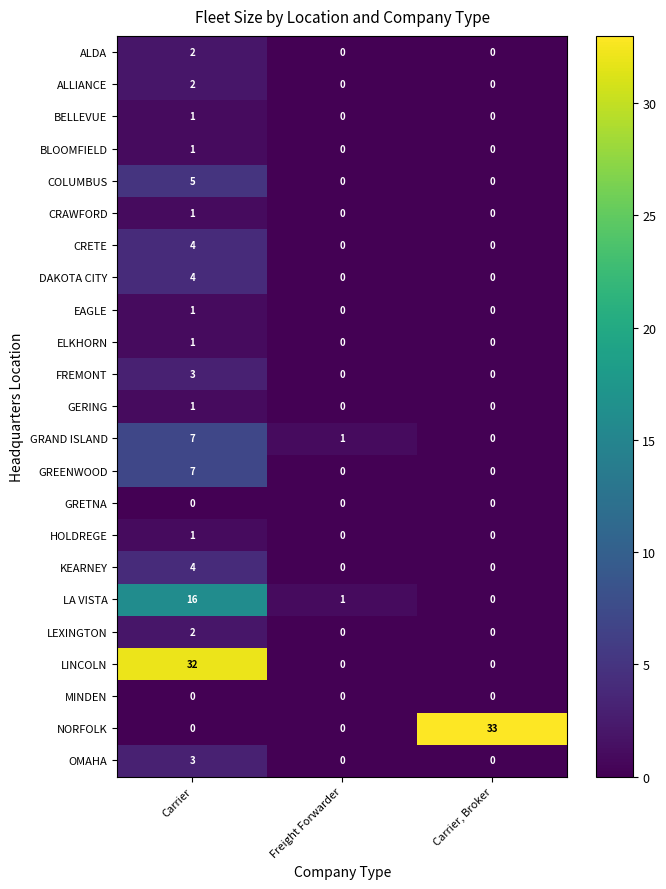

What is the sum of the NORFOLK values at Carrier, Broker and Carrier?

33